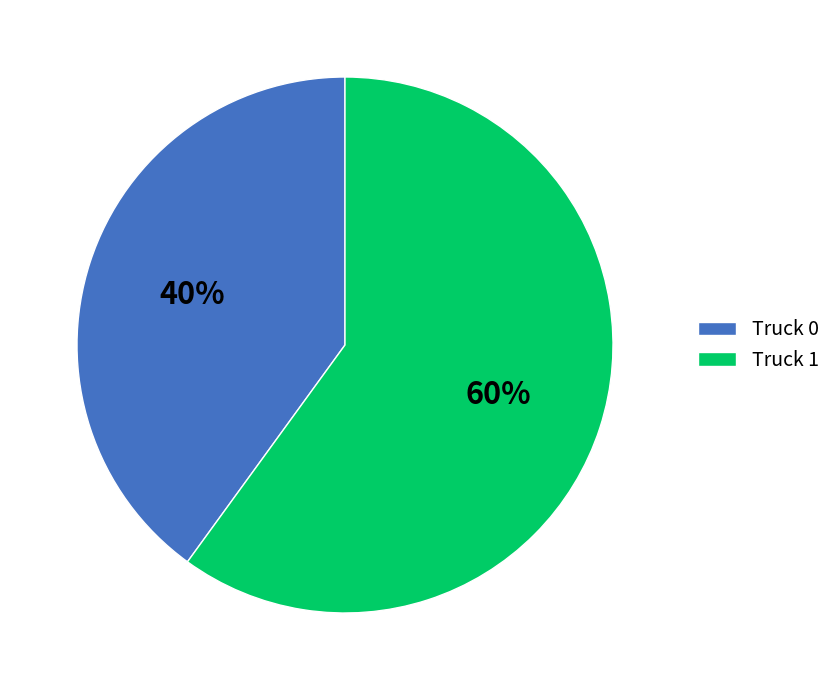

Which has a higher value, Truck 0 or Truck 1?

Truck 1